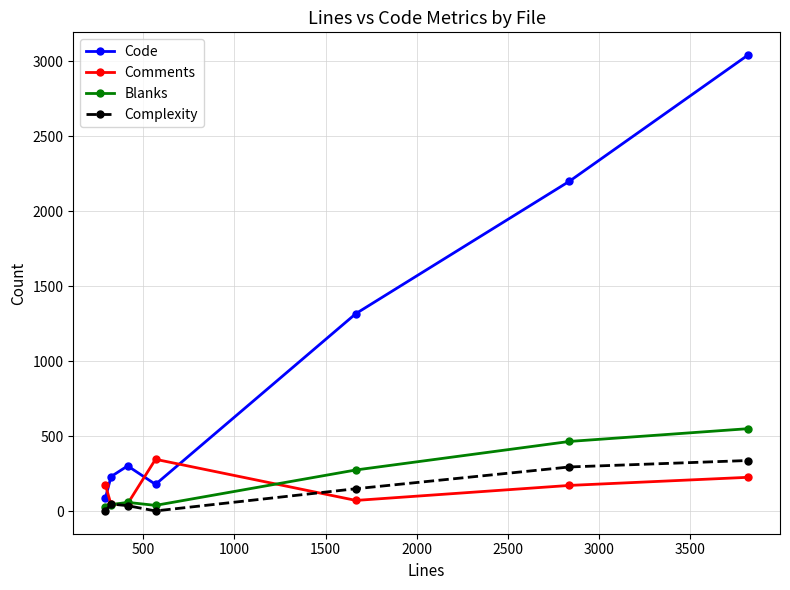

How many interior local valleys does the Comments series have?

2